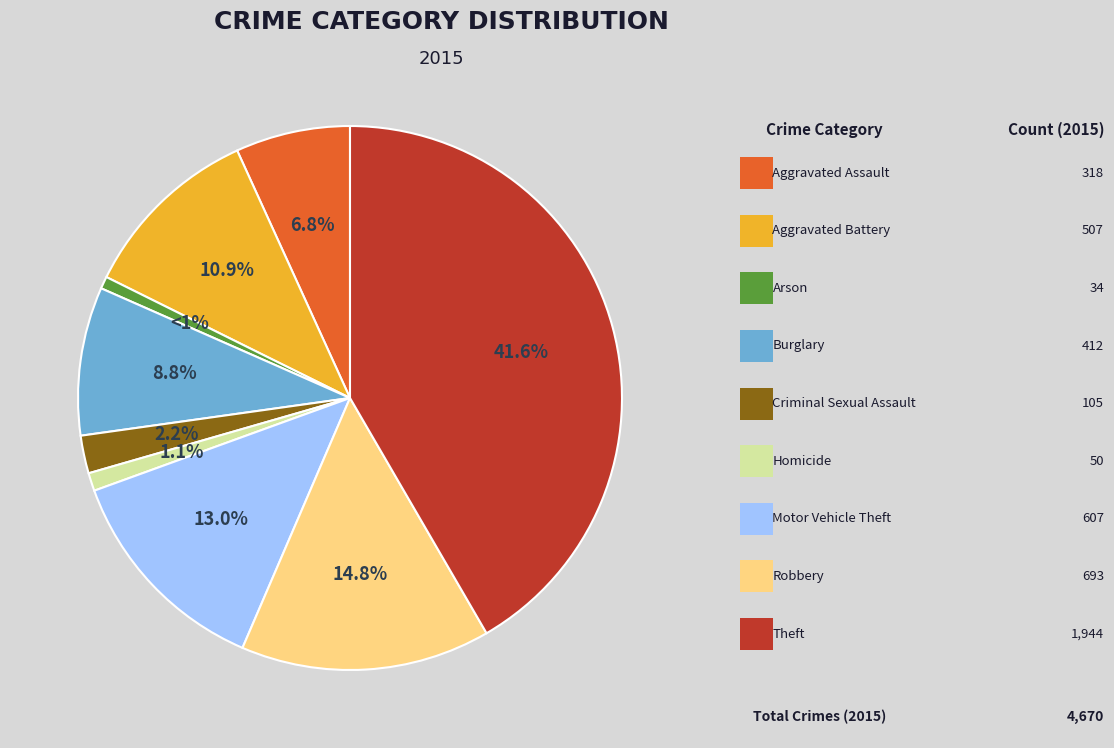

Is there a majority slice in this chart?

No